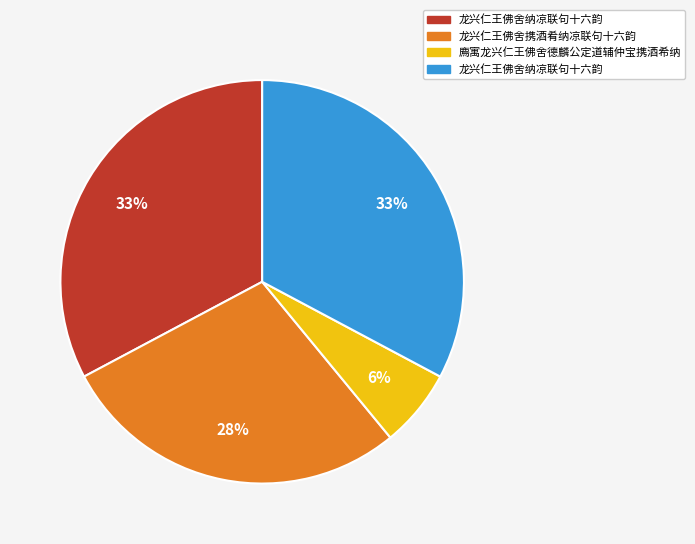

How many segments does this pie chart have?

4